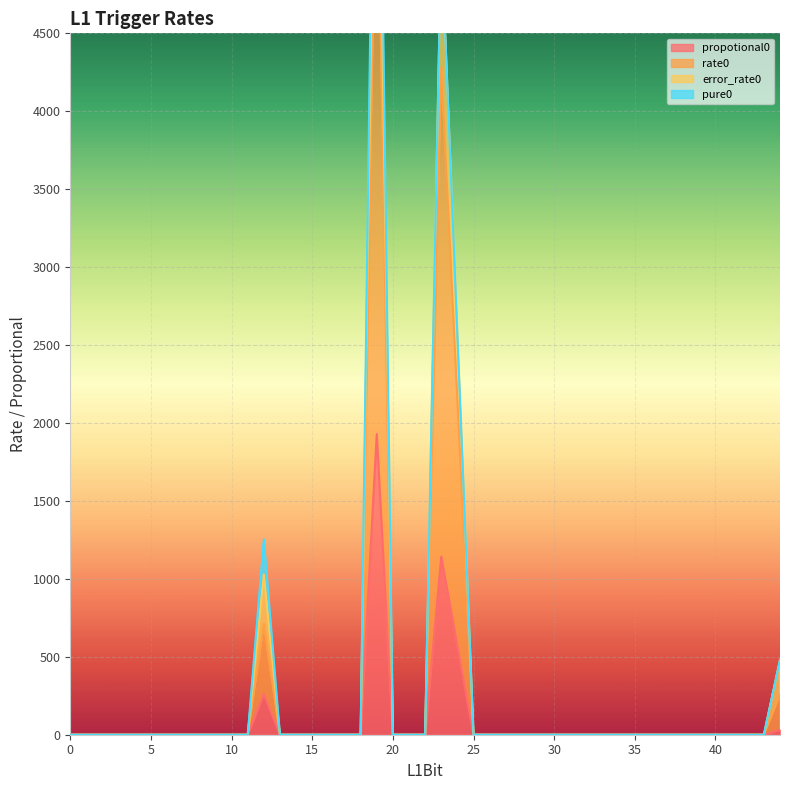

What is the highest value of the propotional0 series?

1928.4